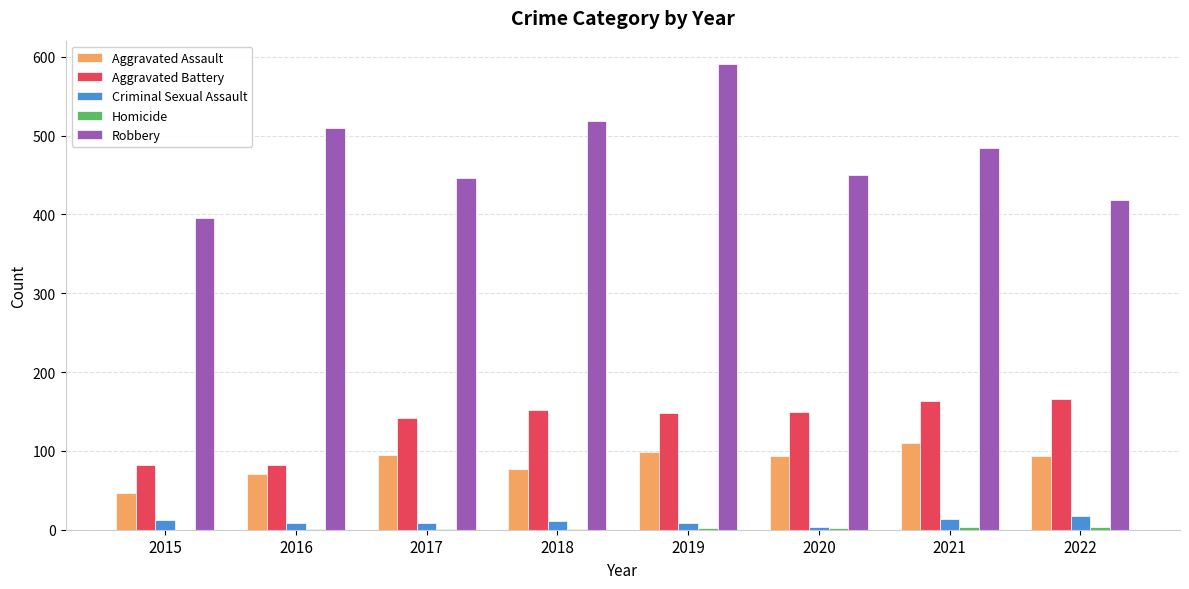

What is the greatest value displayed?

591